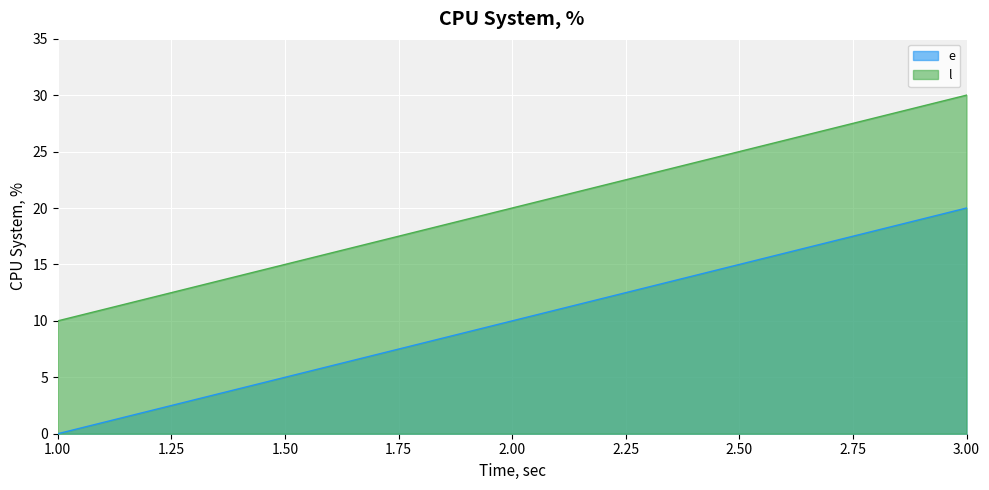

Is it true that l equals 30 at 3.00?

True